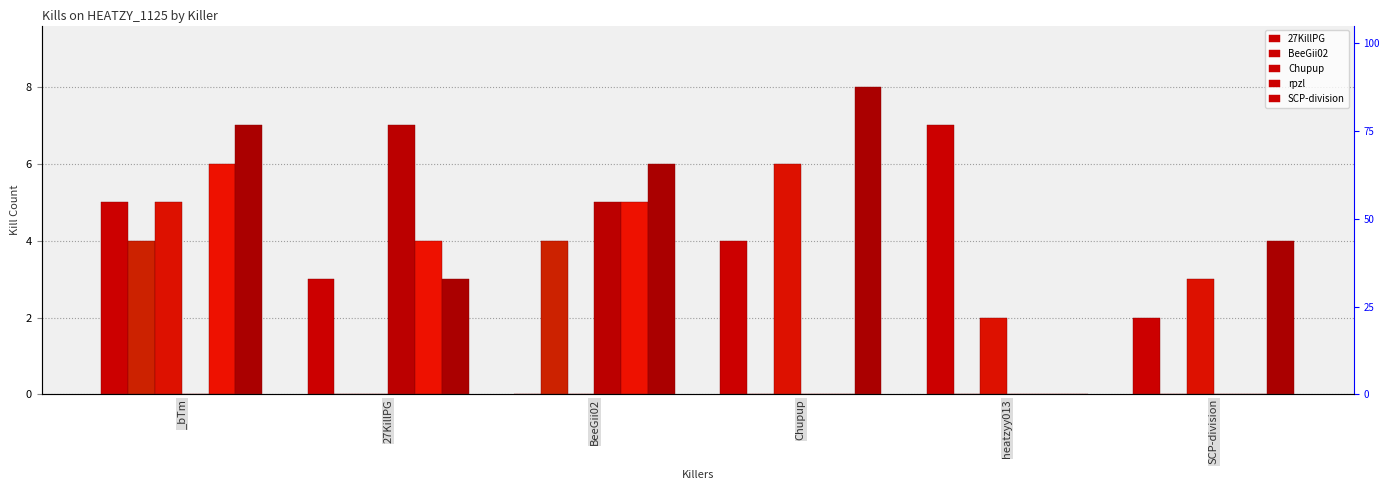

What is the difference between the second highest and minimum values in the BeeGii02 series?

5